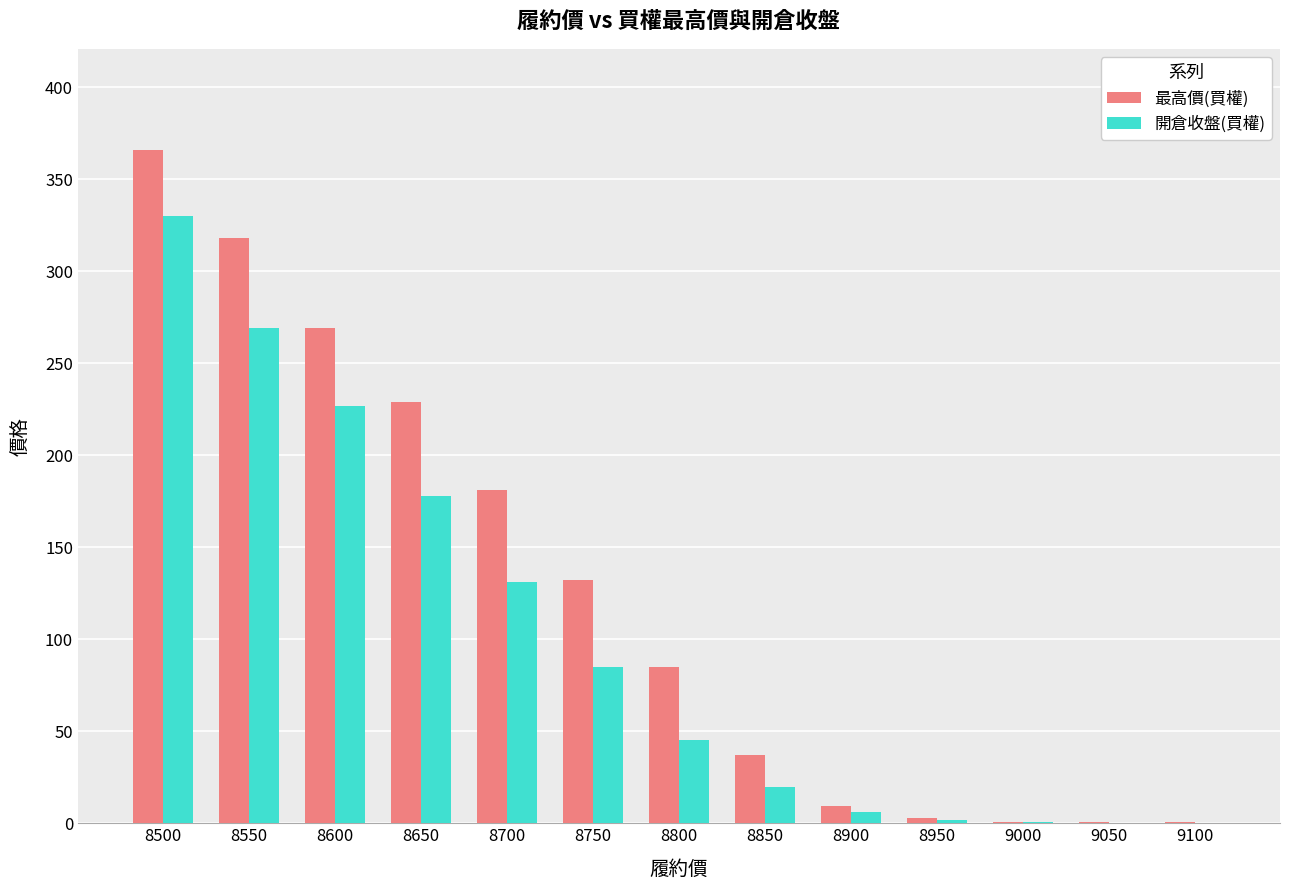

At which label is 開倉收盤(買權) closest to 165?

8650